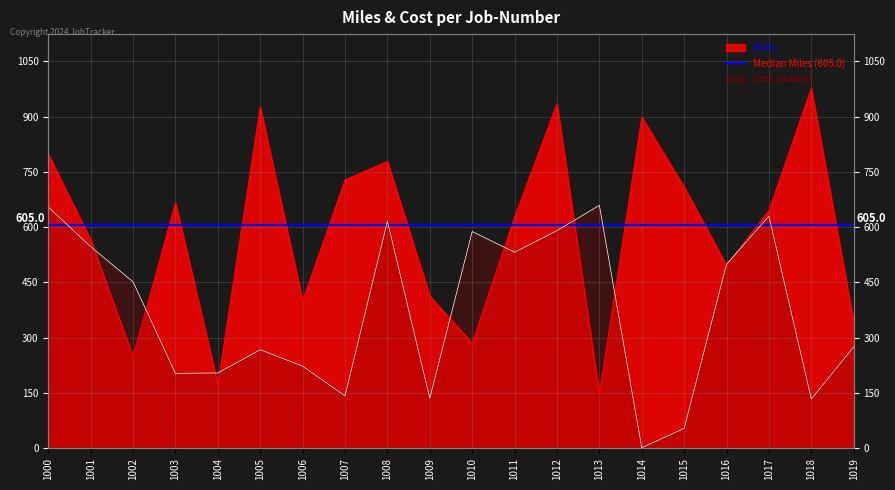

Reading left to right, list all the values displayed in this chart.

Miles: 1000=798.0	1001=566.0	1002=249.0	1003=666.0	1004=174.0	1005=926.0	1006=400.0	1007=728.0	1008=778.0	1009=413.0	1010=285.0	1011=627.0	1012=935.0	1013=147.0	1014=898.0	1015=709.0	1016=496.0	1017=645.0	1018=977.0	1019=343.0
Cost: 1000=654.5	1001=546.9	1002=451.6	1003=203.2	1004=204.3	1005=267.4	1006=222.8	1007=142.0	1008=616.0	1009=135.8	1010=588.0	1011=531.7	1012=590.4	1013=659.0	1014=1.6	1015=53.9	1016=499.4	1017=629.6	1018=133.5	1019=275.1